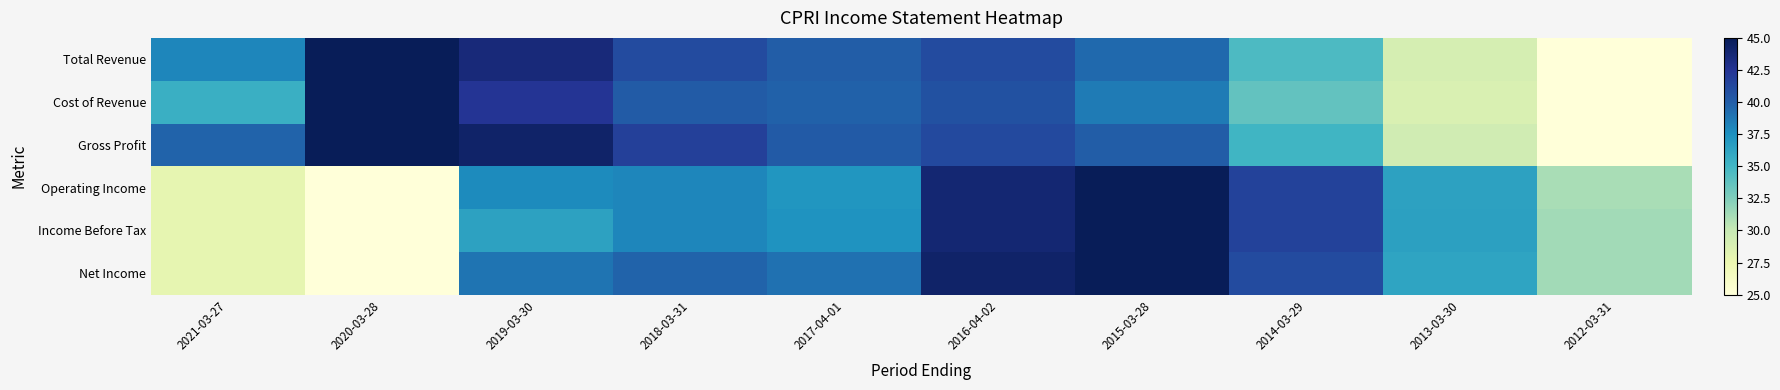

Between 2019-03-30 and 2014-03-29, which is larger?

2019-03-30